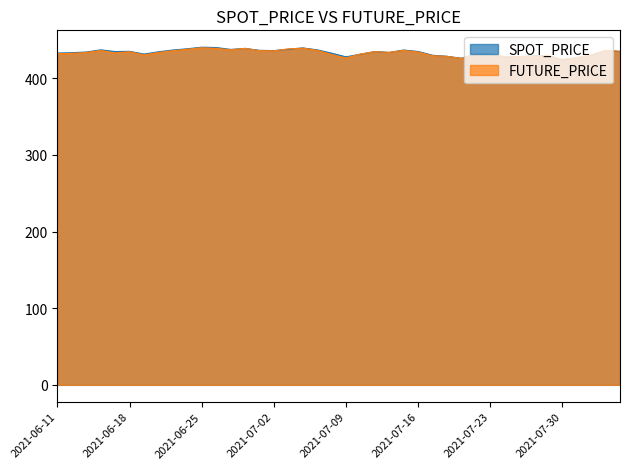

Reading left to right, transcribe all the data shown in this chart.

SPOT_PRICE: 2021-06-11=432.8	2021-06-14=433.2	2021-06-15=434.1	2021-06-16=437.0	2021-06-17=434.7	2021-06-18=435.0	2021-06-21=431.5	2021-06-22=434.4	2021-06-23=436.7	2021-06-24=438.4	2021-06-25=440.4	2021-06-28=440.0	2021-06-29=437.5	2021-06-30=438.8	2021-07-01=436.3	2021-07-02=436.0	2021-07-05=437.7	2021-07-06=439.5	2021-07-07=437.0	2021-07-08=432.6	2021-07-09=427.8	2021-07-12=431.3	2021-07-13=434.7	2021-07-14=433.6	2021-07-15=436.8	2021-07-16=434.8	2021-07-19=429.9	2021-07-20=428.6	2021-07-21=426.0	2021-07-22=431.4	2021-07-23=431.6	2021-07-26=427.5	2021-07-27=428.2	2021-07-28=429.1	2021-07-29=429.5	2021-07-30=423.9	2021-08-02=426.8	2021-08-03=430.0	2021-08-04=436.1	2021-08-05=434.7
FUTURE_PRICE: 2021-06-11=432.1	2021-06-14=432.3	2021-06-15=433.4	2021-06-16=436.1	2021-06-17=432.9	2021-06-18=434.5	2021-06-21=430.4	2021-06-22=433.4	2021-06-23=435.9	2021-06-24=437.7	2021-06-25=439.7	2021-06-28=438.9	2021-06-29=437.1	2021-06-30=438.9	2021-07-01=435.9	2021-07-02=435.7	2021-07-05=438.2	2021-07-06=439.1	2021-07-07=436.4	2021-07-08=430.9	2021-07-09=426.2	2021-07-12=431.5	2021-07-13=434.6	2021-07-14=433.6	2021-07-15=436.2	2021-07-16=434.1	2021-07-19=429.3	2021-07-20=428.5	2021-07-21=425.6	2021-07-22=431.5	2021-07-23=431.5	2021-07-26=428.0	2021-07-27=428.1	2021-07-28=428.6	2021-07-29=429.4	2021-07-30=424.4	2021-08-02=426.4	2021-08-03=430.3	2021-08-04=436.2	2021-08-05=435.2